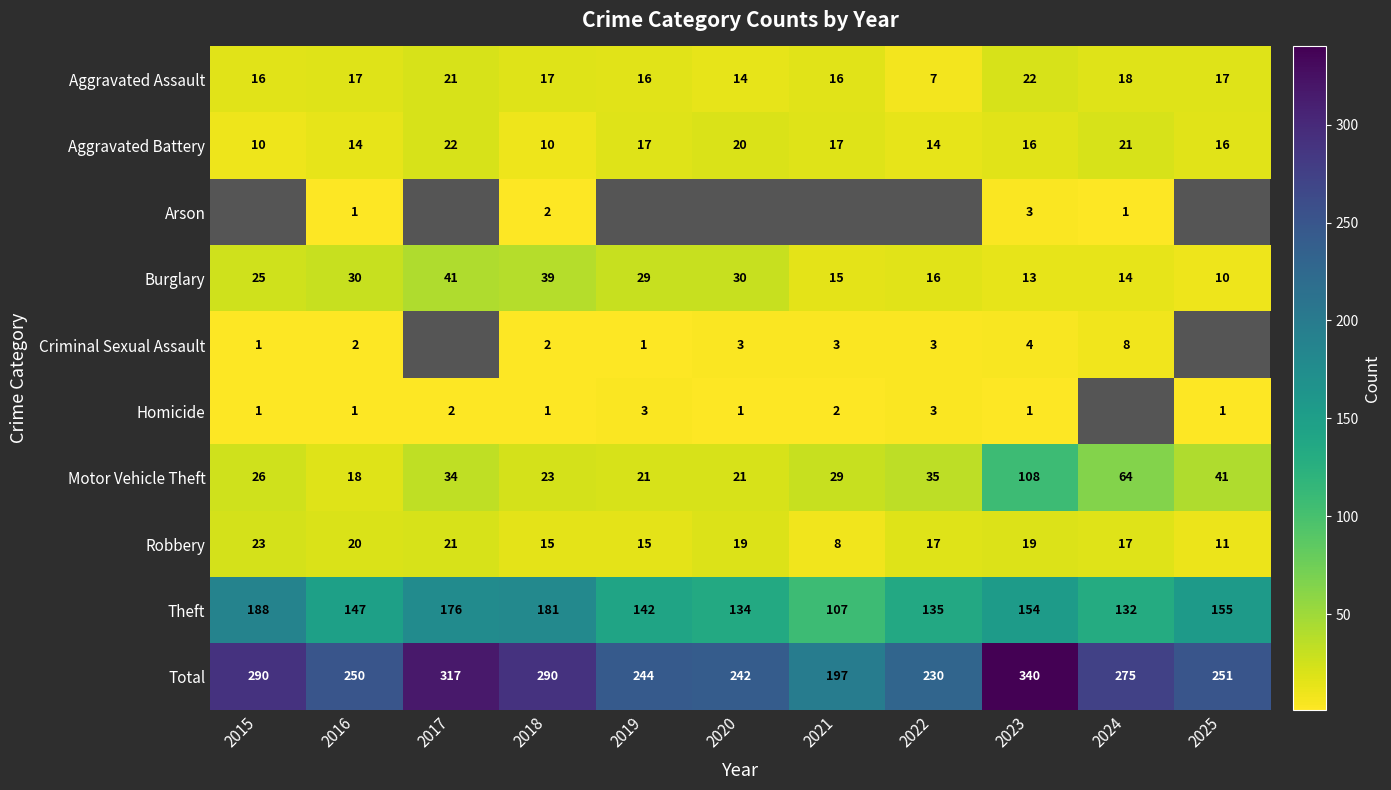

Is it true that Total equals 322.3 at 2021?

False